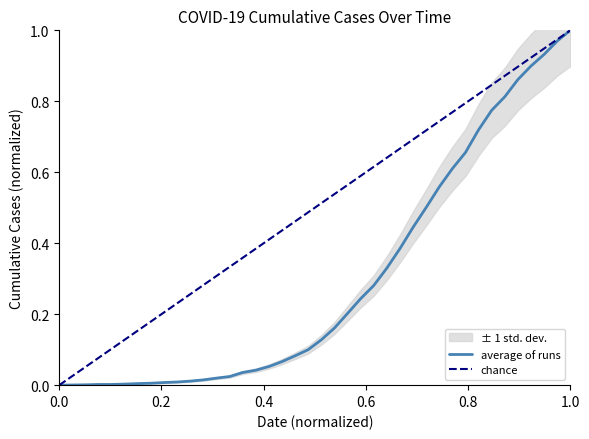

The value at 2020-03-04 is 0.0. True or false?

True